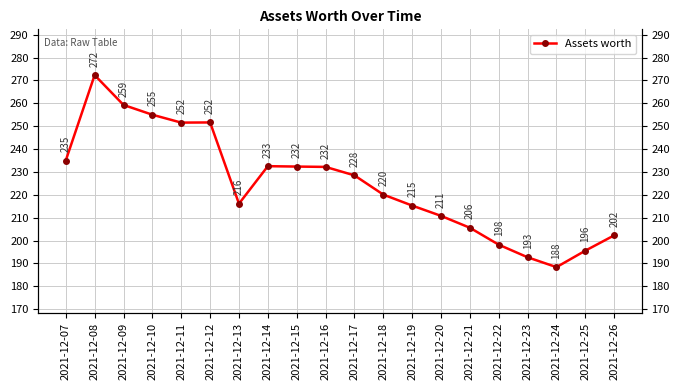

Which has a higher value, 2021-12-20 or 2021-12-14?

2021-12-14